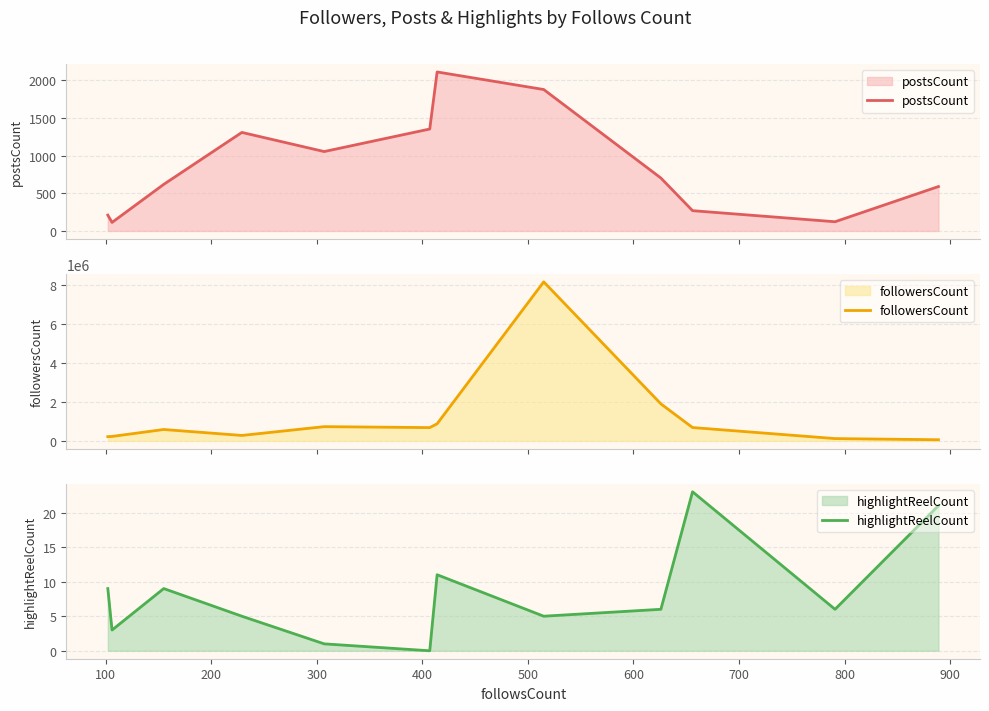

Does the chart display data point markers on the line(s)?

No